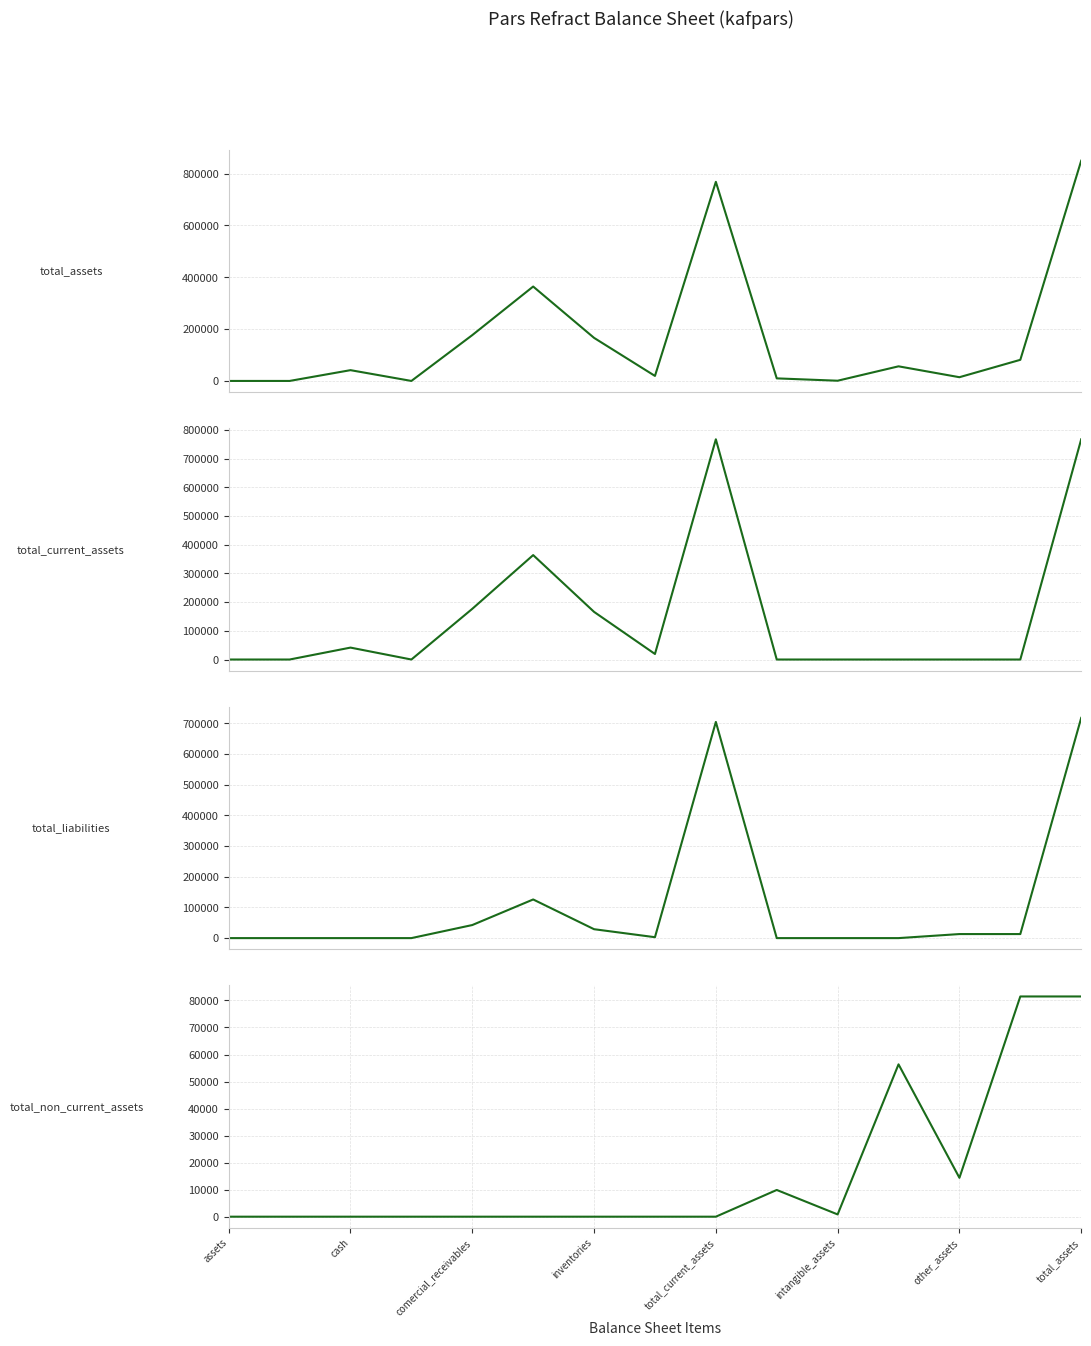

How many interior local valleys does the total_assets series have?

4